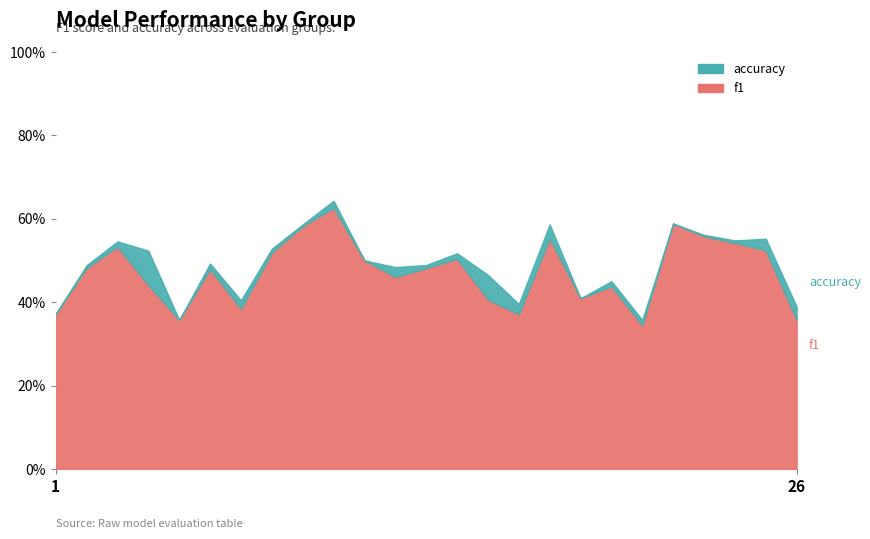

What is the value of the f1 point at the 8th from the left?

0.5